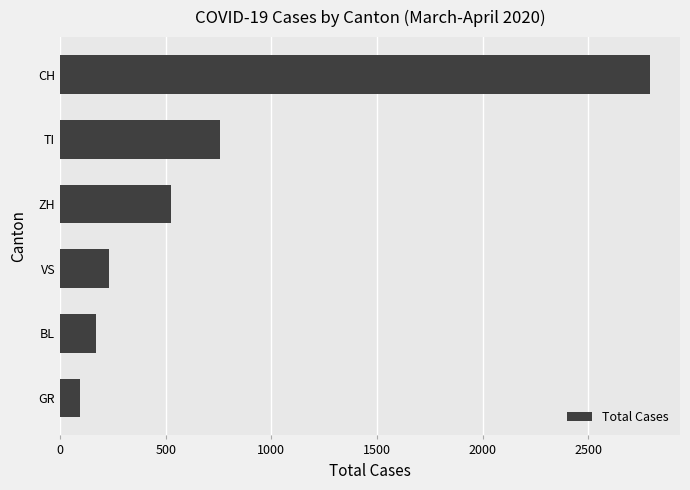

Which has a higher value, CH or ZH?

CH